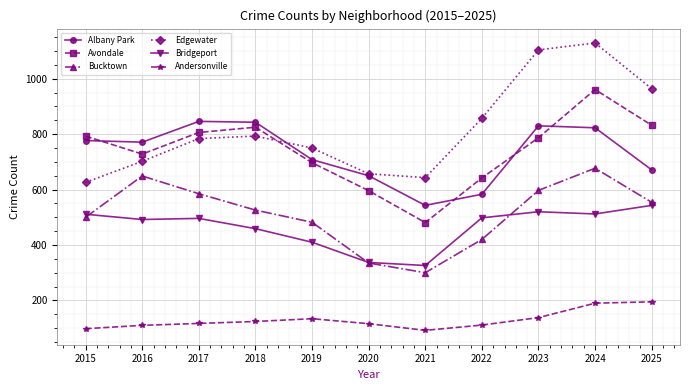

What is the total value across all series at 2018?

3570